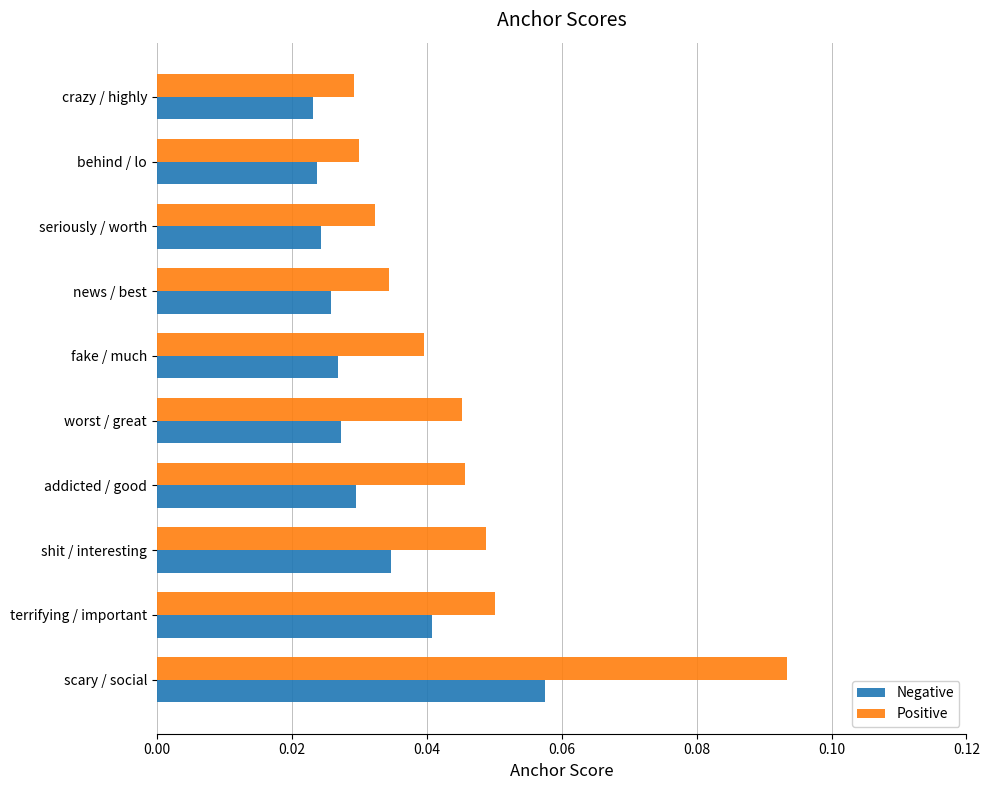

Is it true that Positive equals 0.0 at terrifying / important?

False